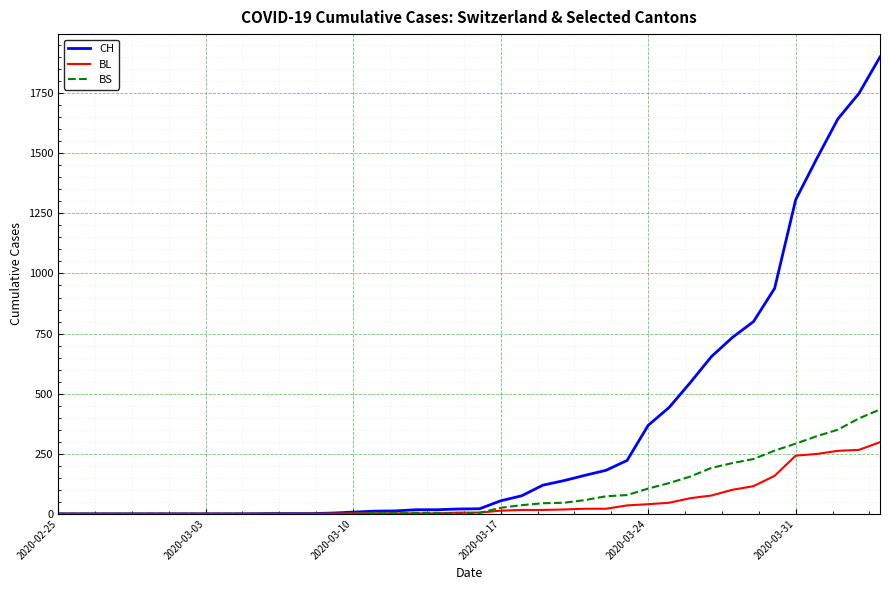

How many distinct data groups are displayed?

3